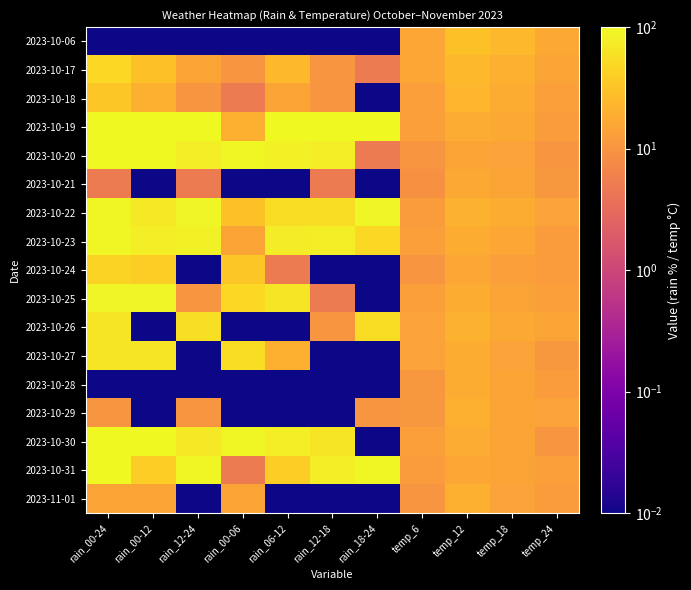

At which category does the chart reach its minimum across all series?

rain_00-24